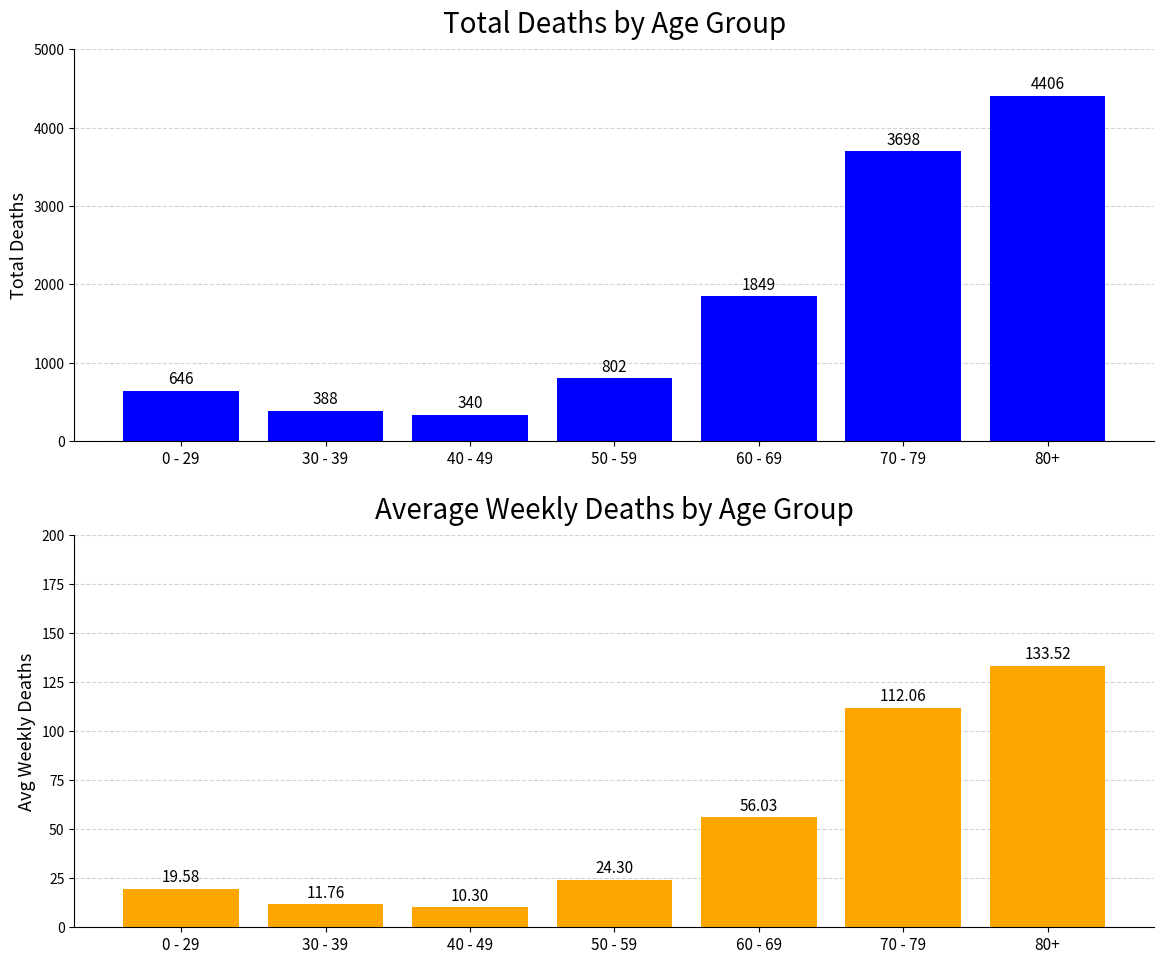

At which label is Avg Weekly Deaths closest to 71?

60 - 69